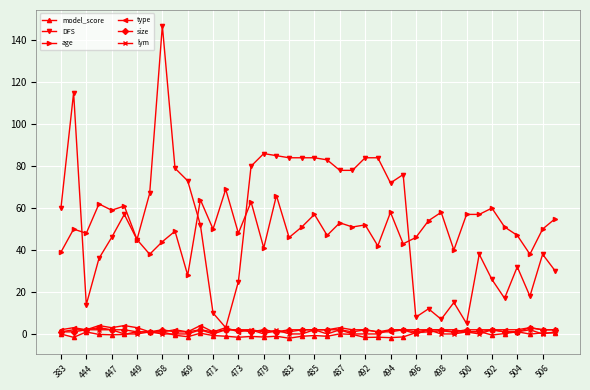

True or false: size and age intersect in this chart.

False